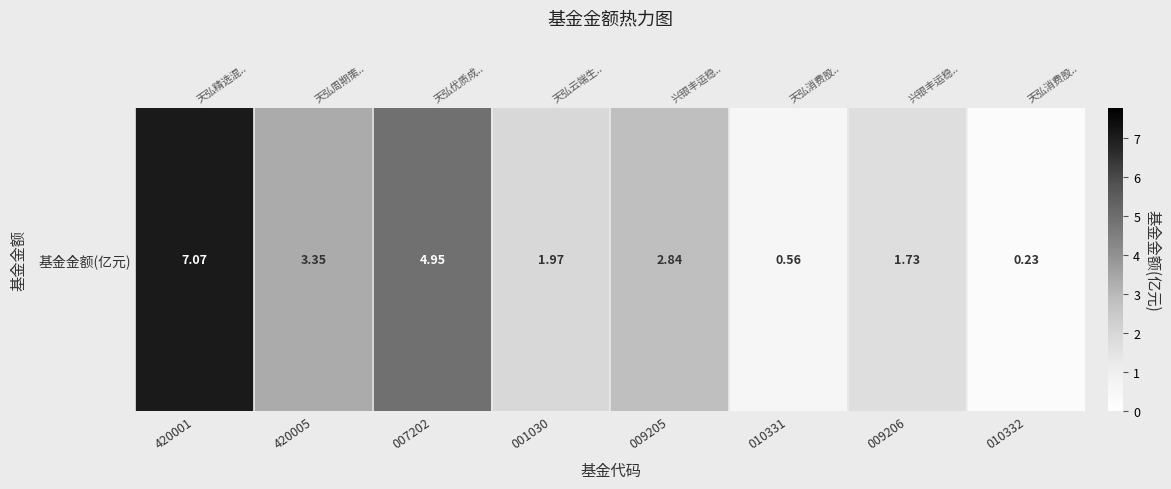

Approximately how many times larger is the value at 420001 compared to 009206?

4.1